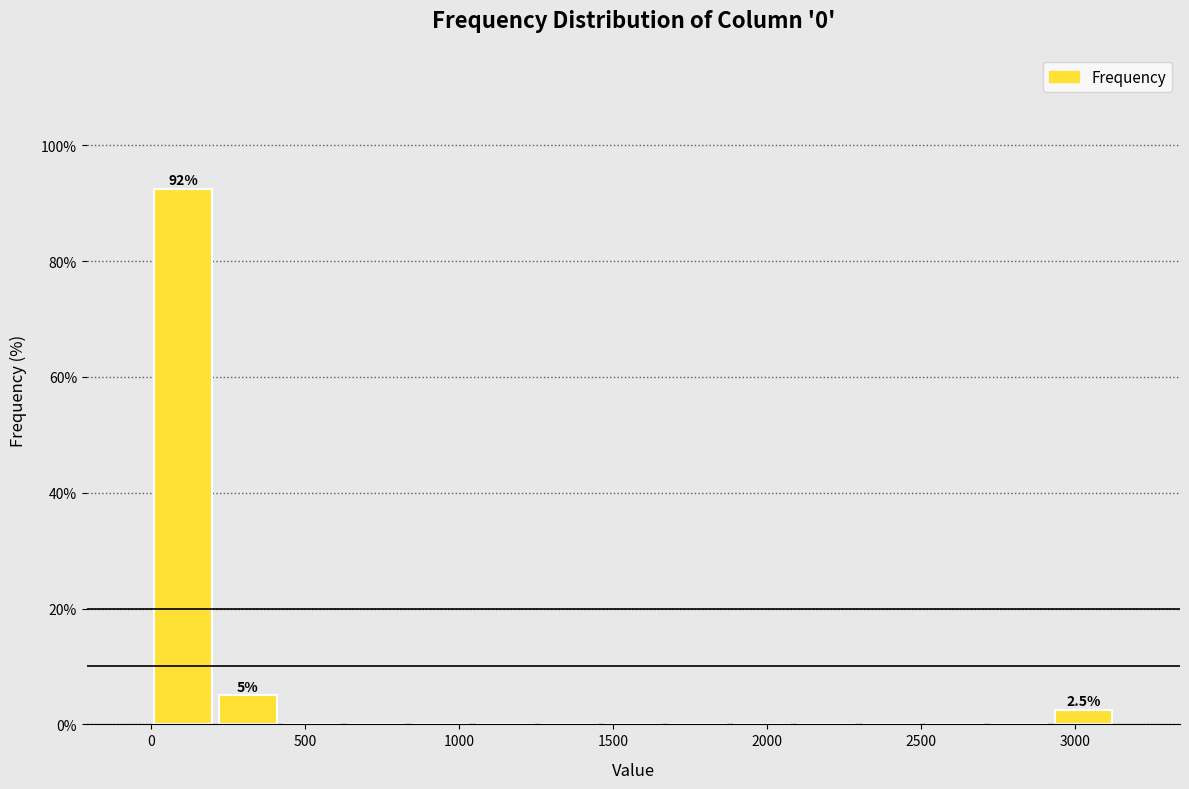

Over which range of the x-axis is the bar tallest?

0 to 200